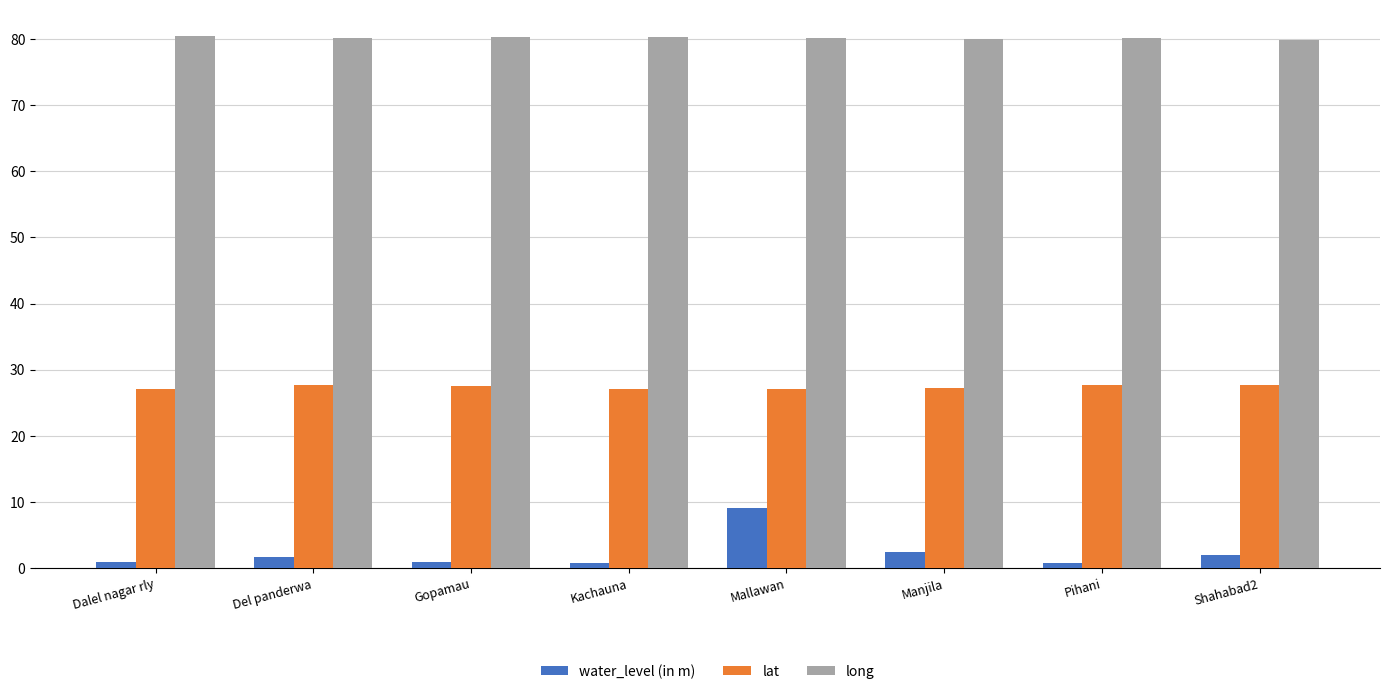

What is the minimum value shown in the chart?

0.8